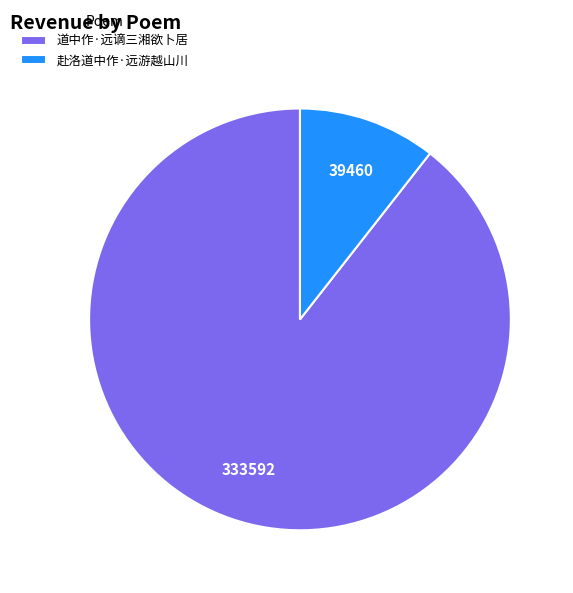

Rank the categories by value from lowest to highest.

赴洛道中作·远游越山川, 道中作·远谪三湘欲卜居